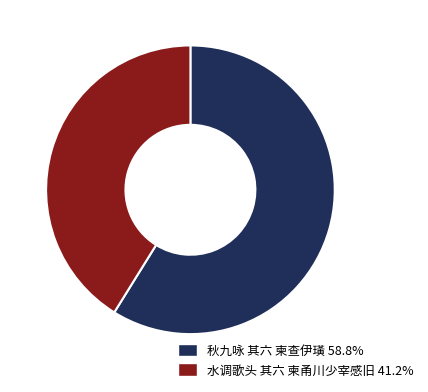

What is the majority slice?

秋九咏 其六 柬查伊璜